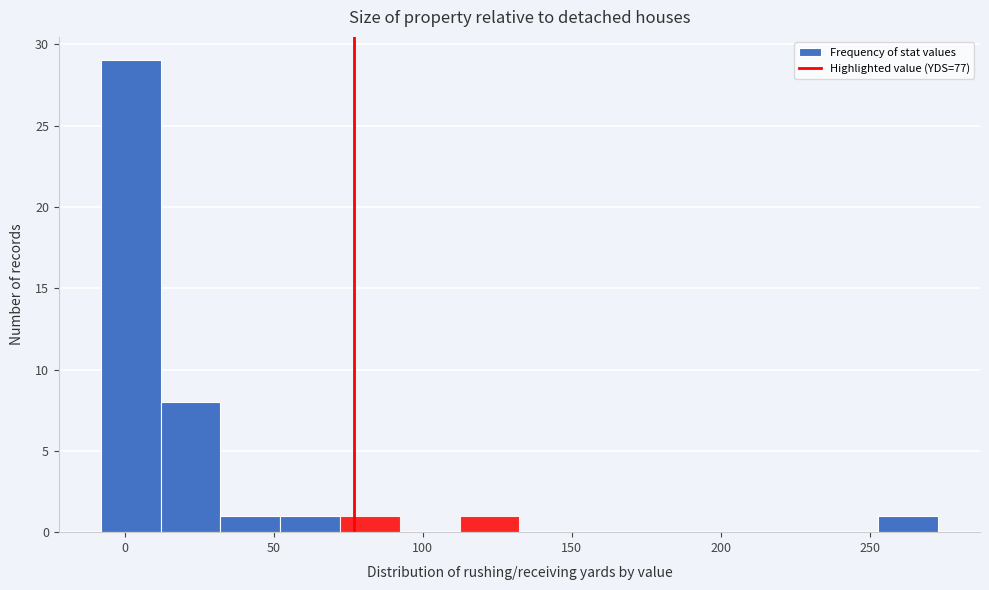

How tall is the bar that spans 10 to 30 on the x-axis? Neither the bar edges nor the heights are printed on the chart, so give them approximately, as read against the axes.

8